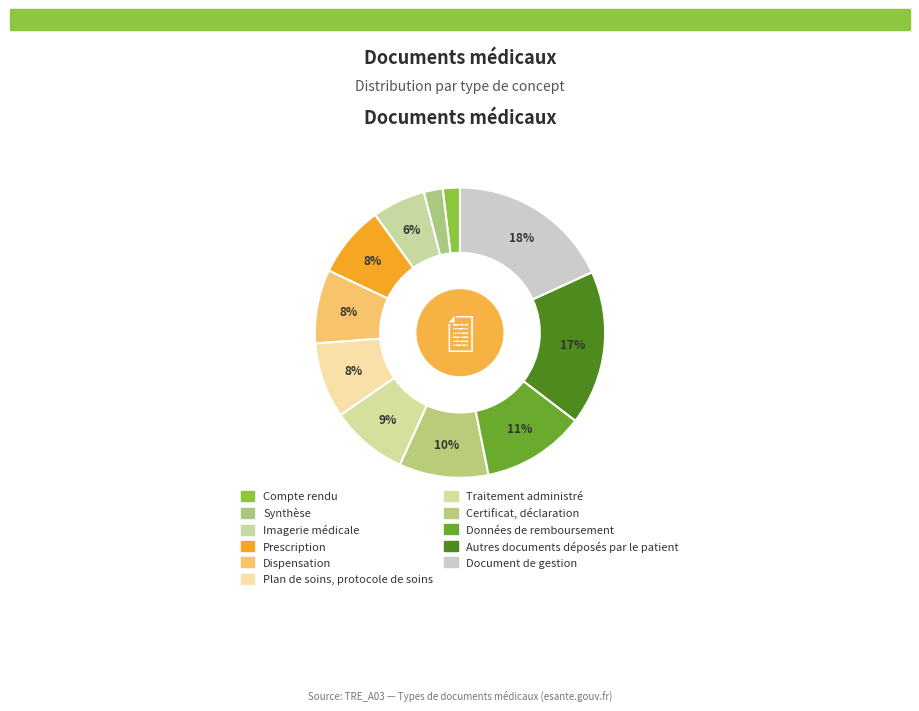

True or false: Certificat, déclaration accounts for 10% of the total.

True